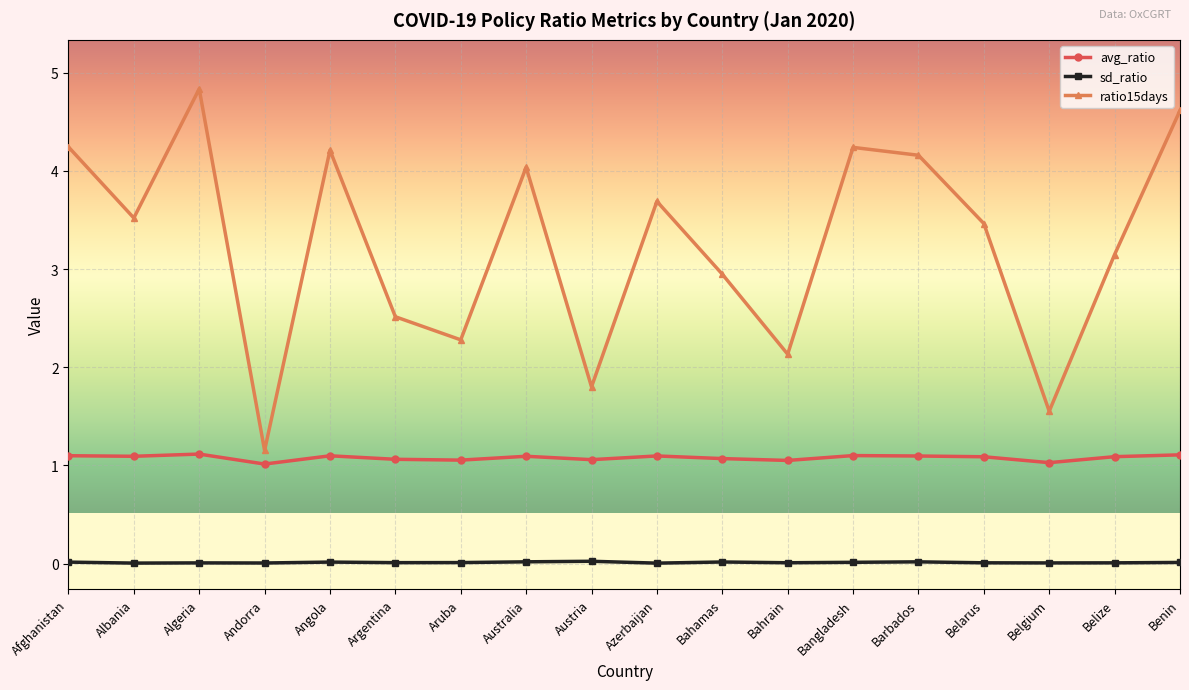

In sd_ratio, how many points are lower than both neighbors (excluding endpoints)?

6